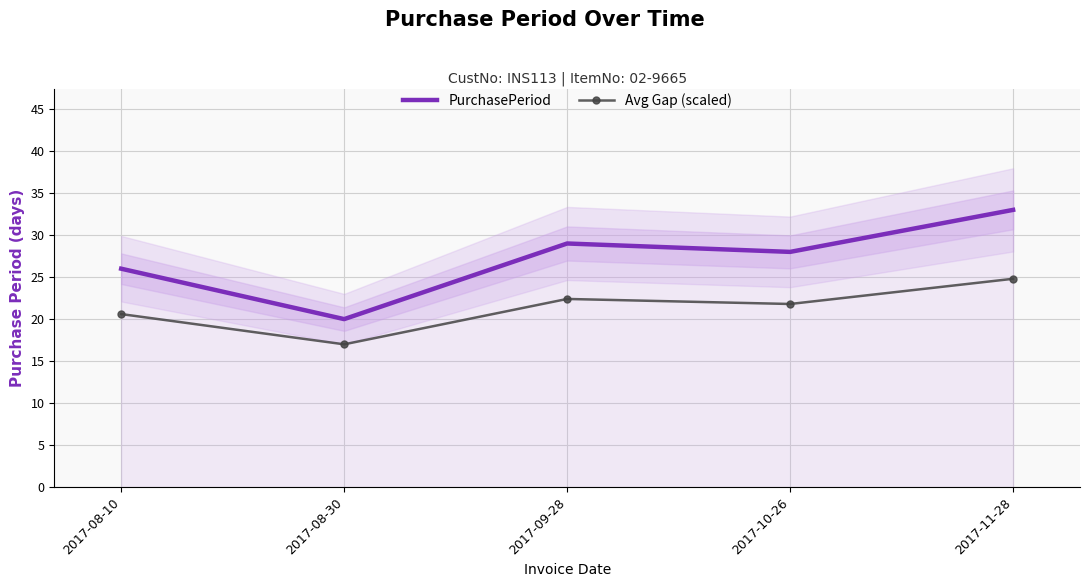

Rank the categories by PurchasePeriod value from lowest to highest.

2017-08-30, 2017-08-10, 2017-10-26, 2017-09-28, 2017-11-28